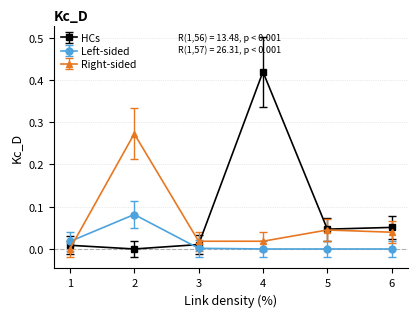

True or false: Left-sided has more than 0 interior local peaks.

True